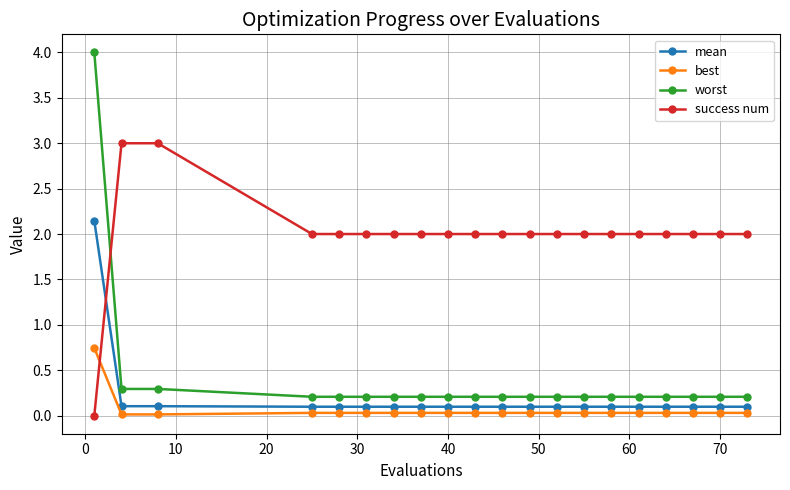

Rank the series by their maximum value, from highest to lowest.

worst, success num, mean, best